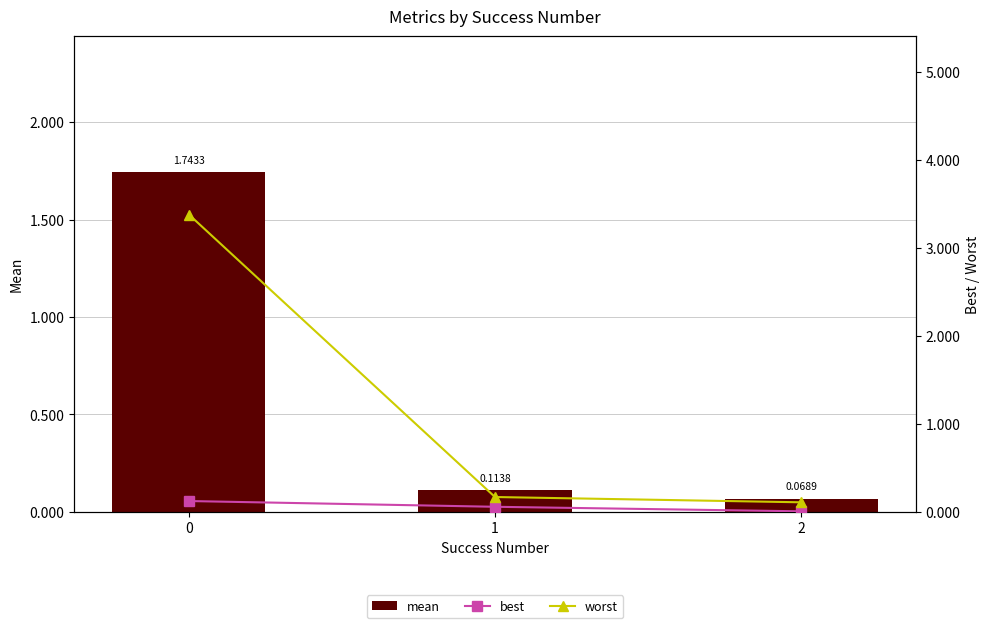

At 1, list the series in order from smallest to largest.

best, mean, worst